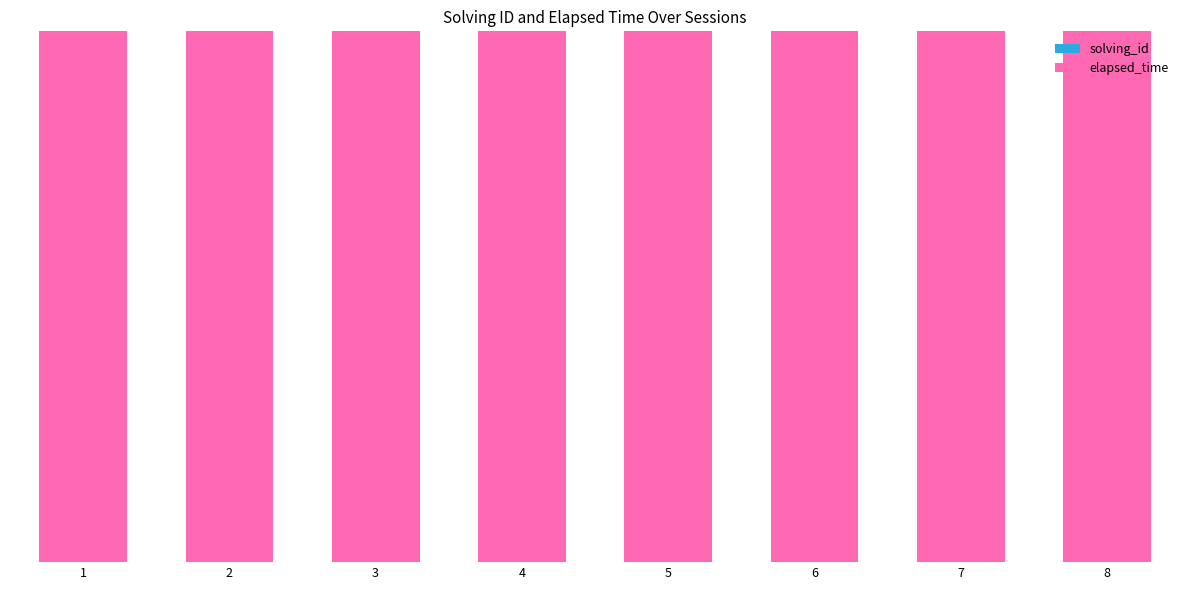

Are the bars horizontal?

No